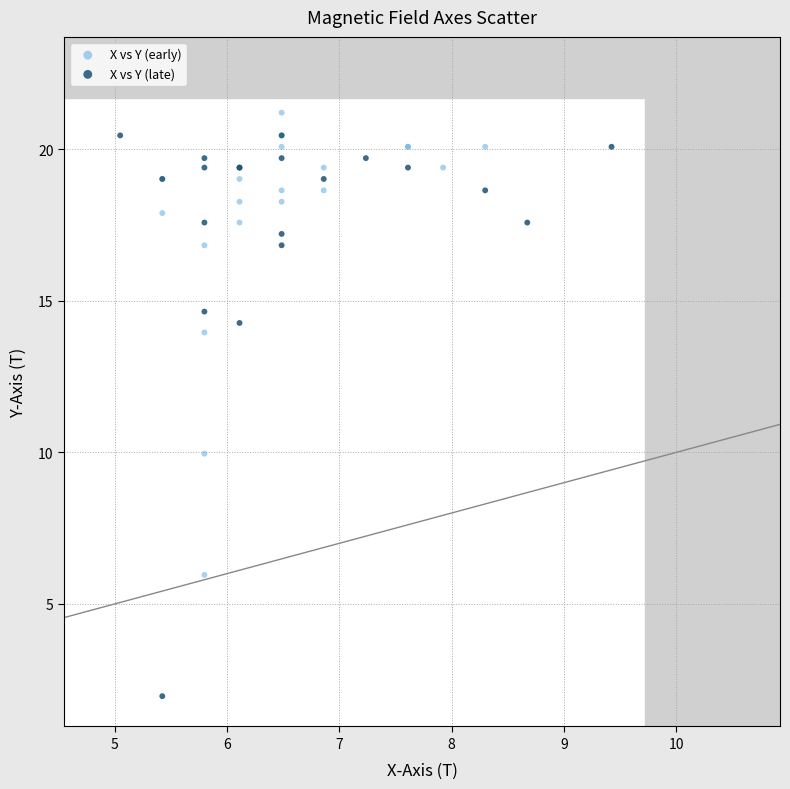

What are all the series names shown in the legend?

X vs Y (early), X vs Y (late)